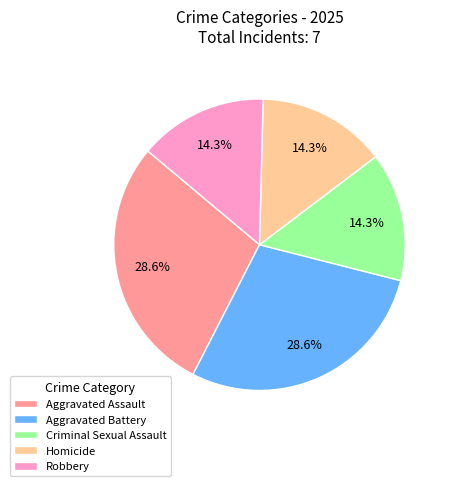

Approximately how many times larger is the value at Homicide compared to Robbery?

1.0